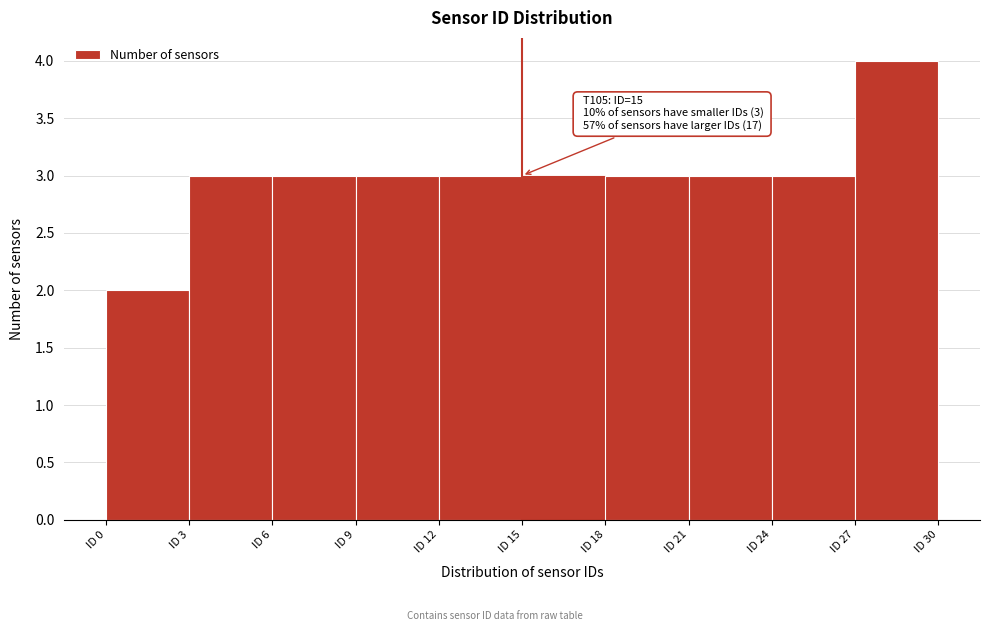

Which range on the x-axis has the tallest bar?

27 to 30